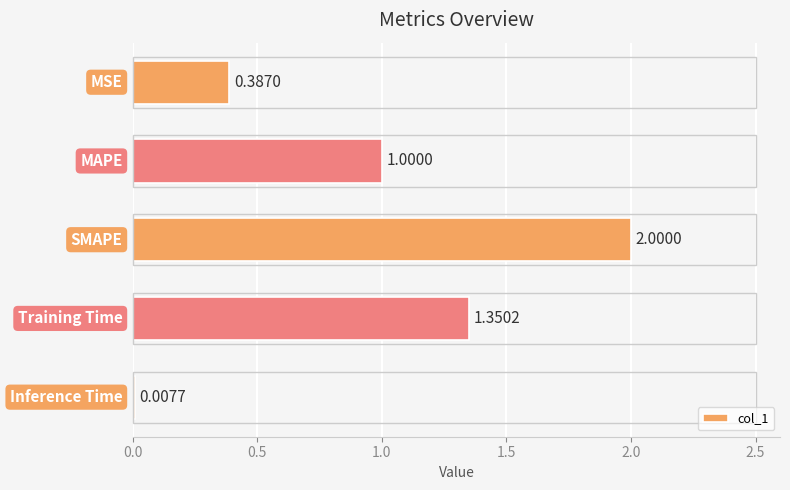

What is the sum of all values?

4.7